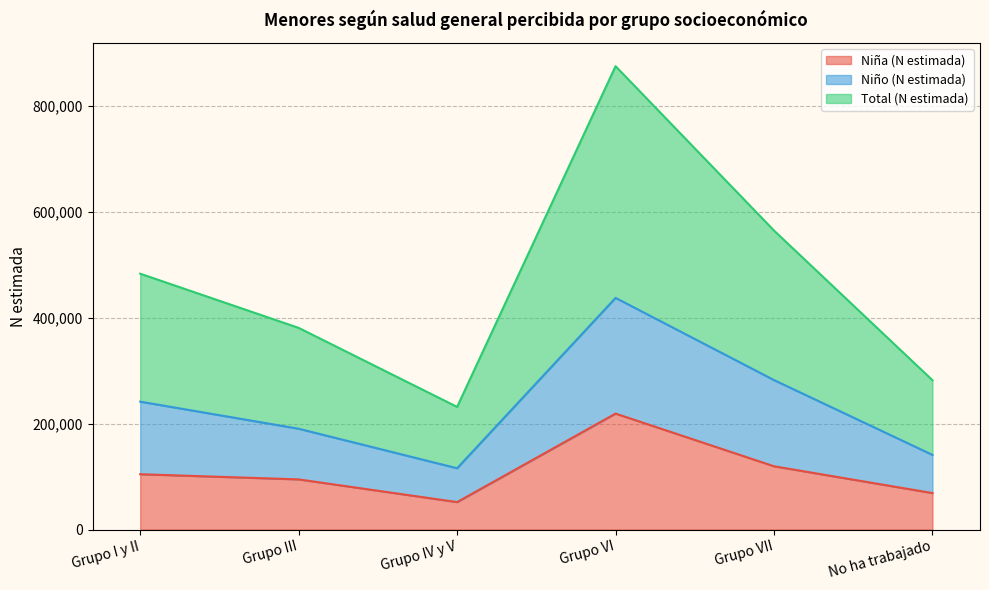

What is the label of the 6th point from the right?

Grupo I y II